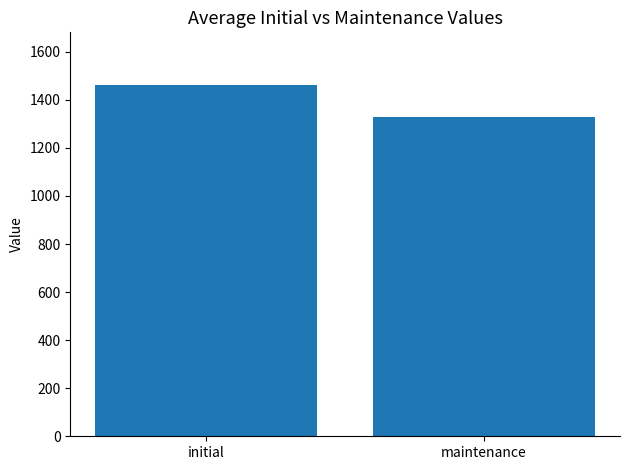

At which label is the value closest to 1395?

maintenance